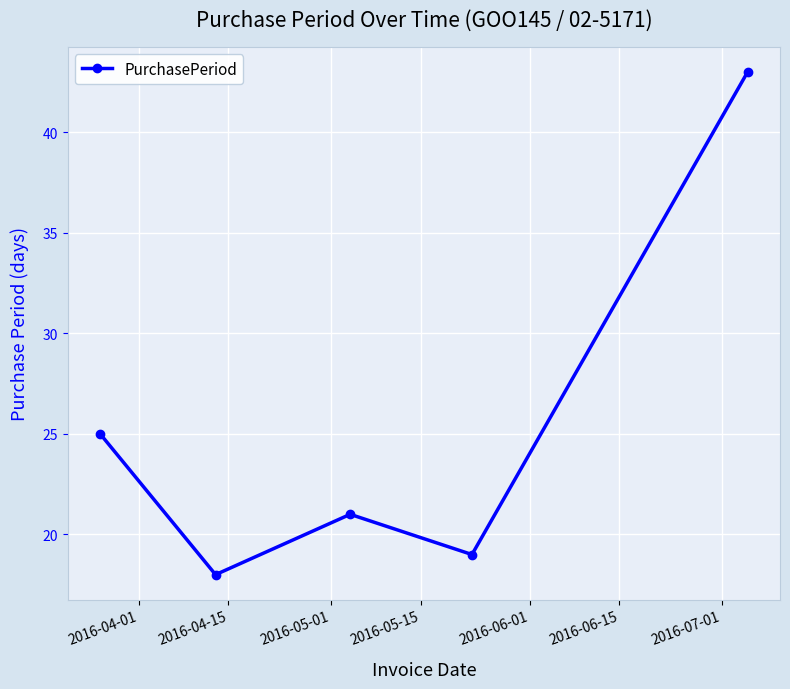

True or false: the data has more than 1 interior local peaks.

False